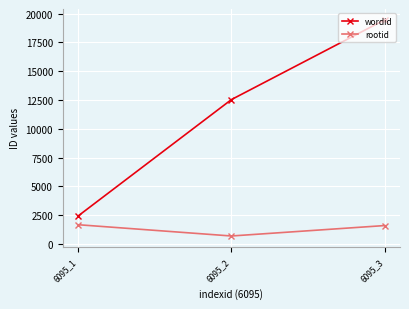

What is the total value across all series at 6095_1?

4125